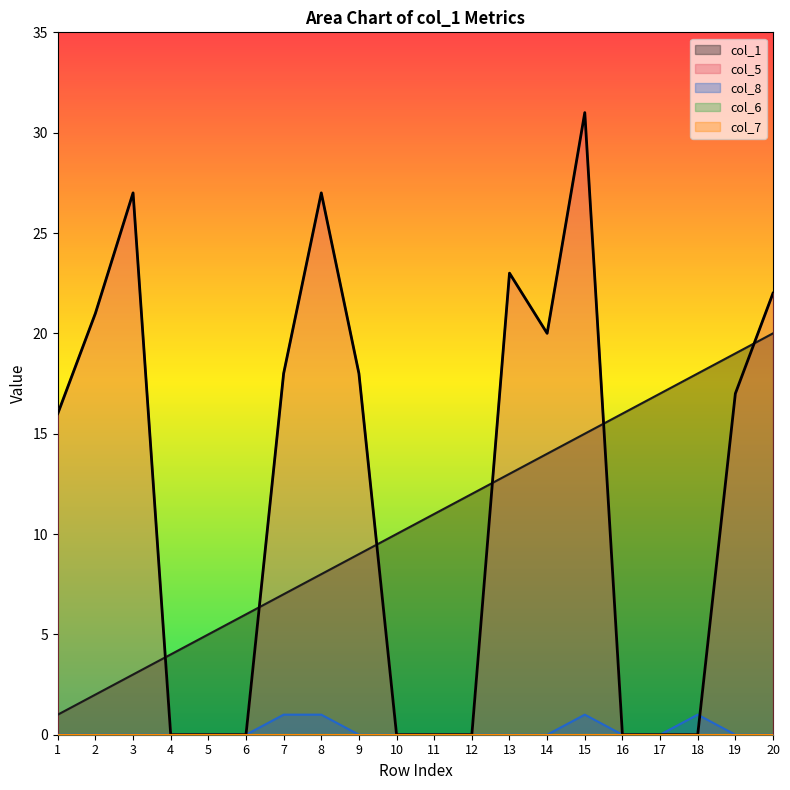

Which series has the largest range (max minus min)?

col_5